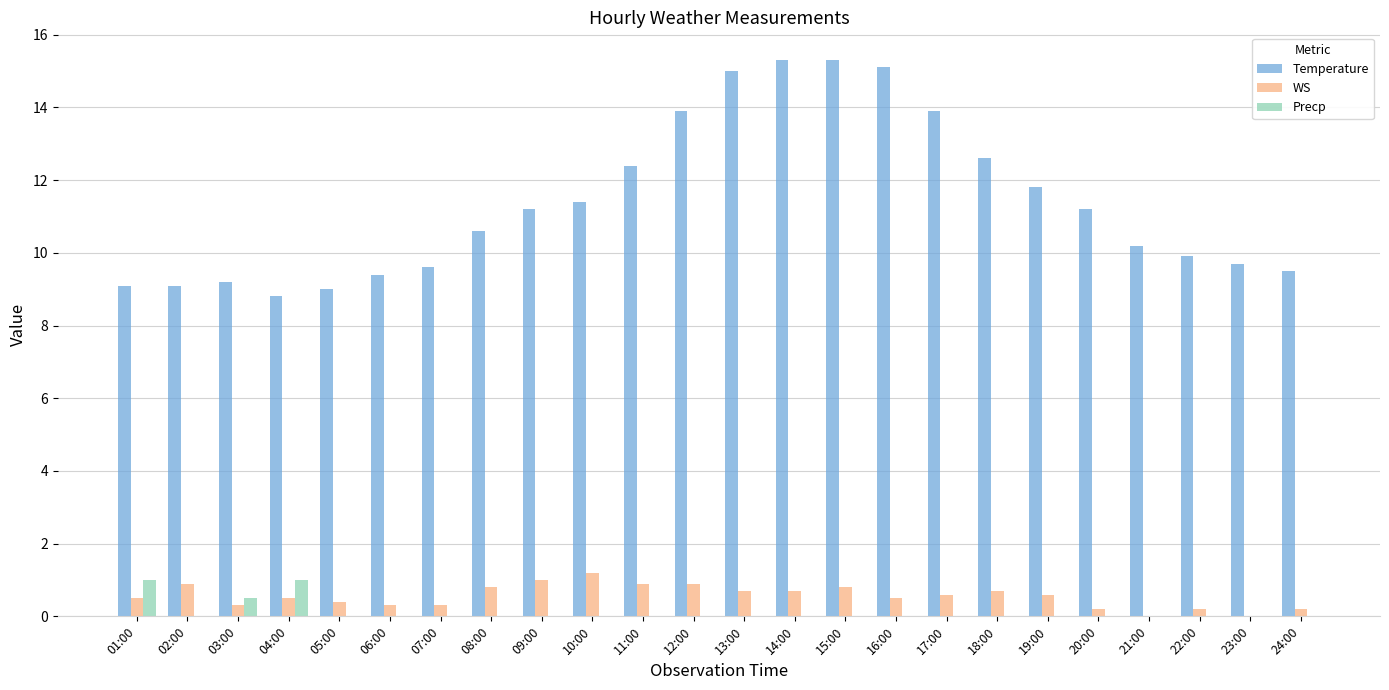

What is the greatest value displayed?

15.3